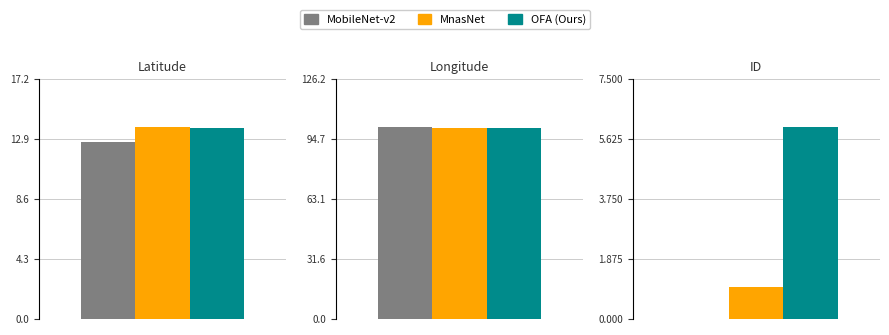

What are all the series names shown in the legend?

MobileNet-v2, MnasNet, OFA (Ours)